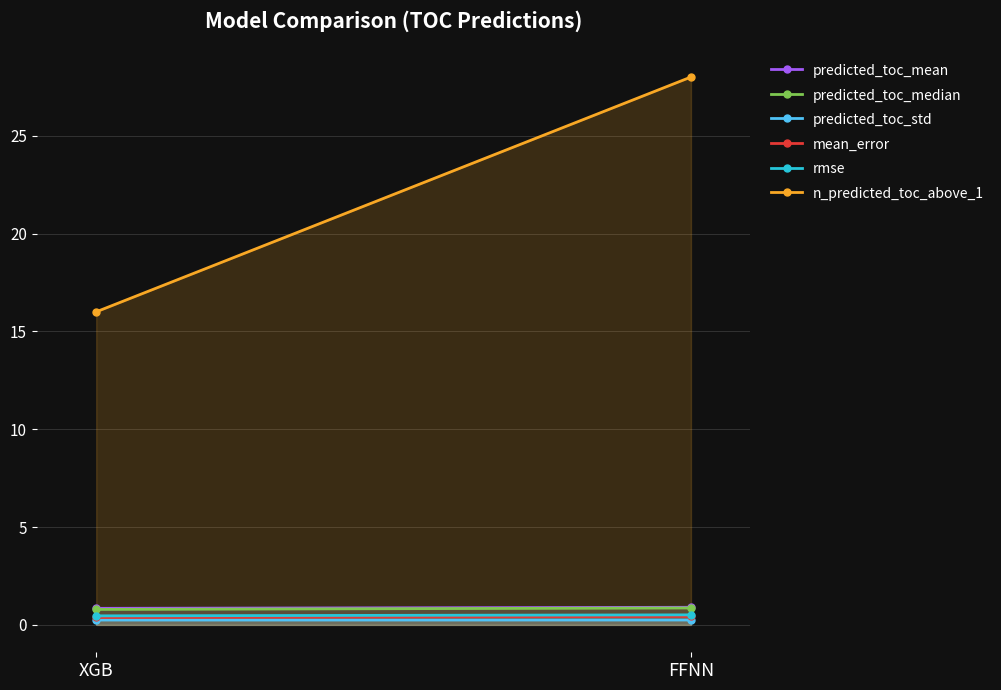

Rank the series by their maximum value, from highest to lowest.

n_predicted_toc_above_1, predicted_toc_mean, predicted_toc_median, rmse, mean_error, predicted_toc_std